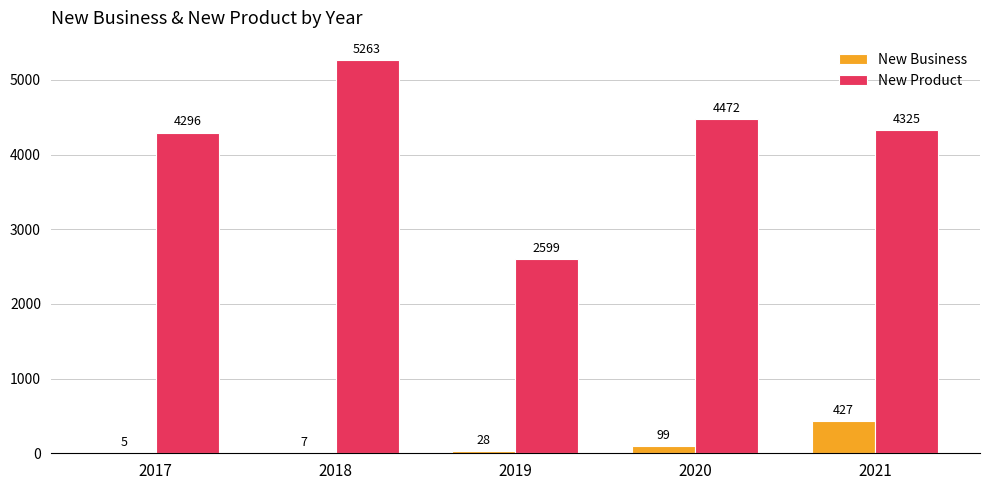

Is it true that New Product equals 6008 at 2020?

False